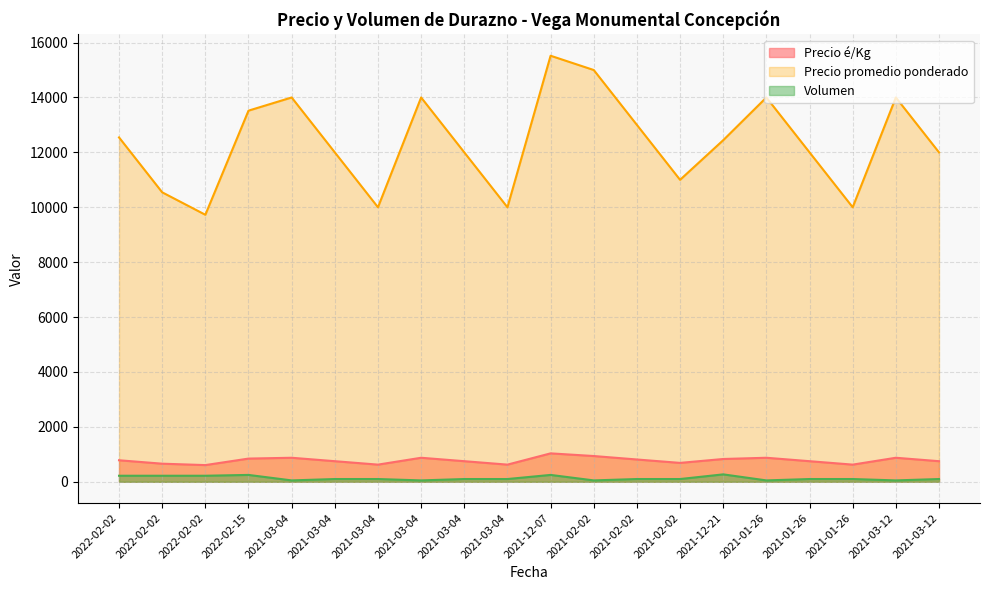

At which label does Volumen reach its peak?

2021-12-21